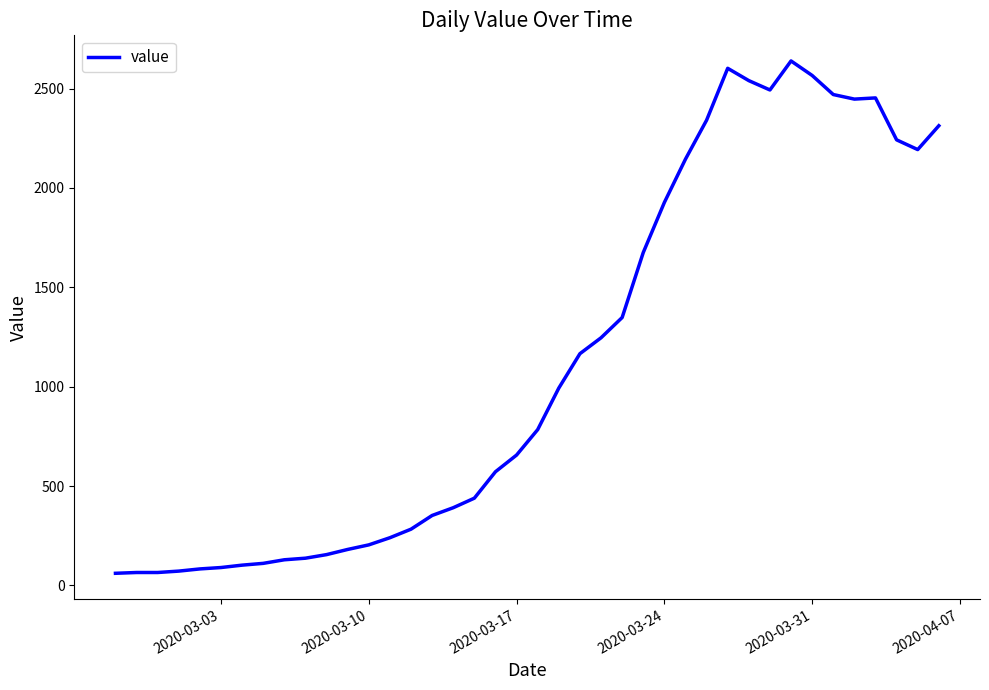

What is the difference between the maximum and minimum values?

2578